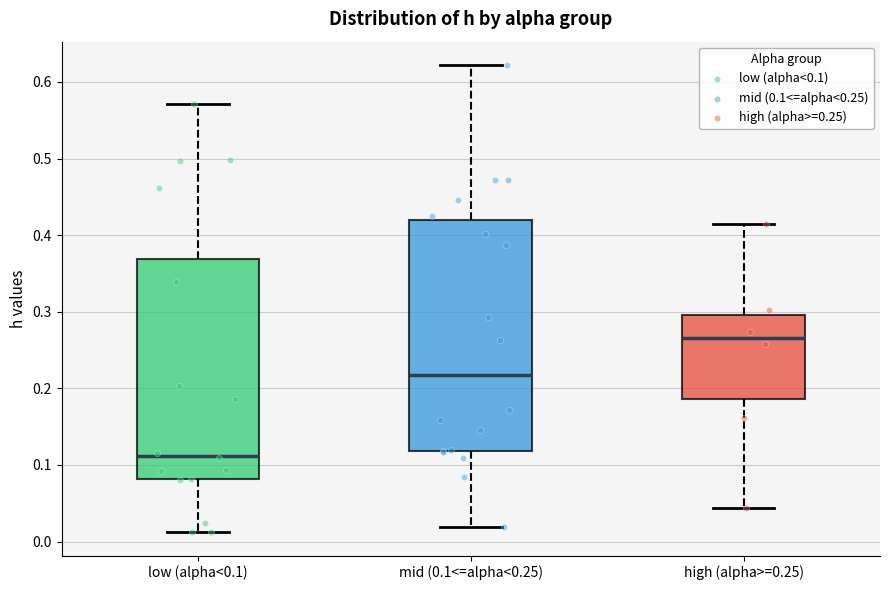

Which box has the lowest median line?

low (alpha<0.1)